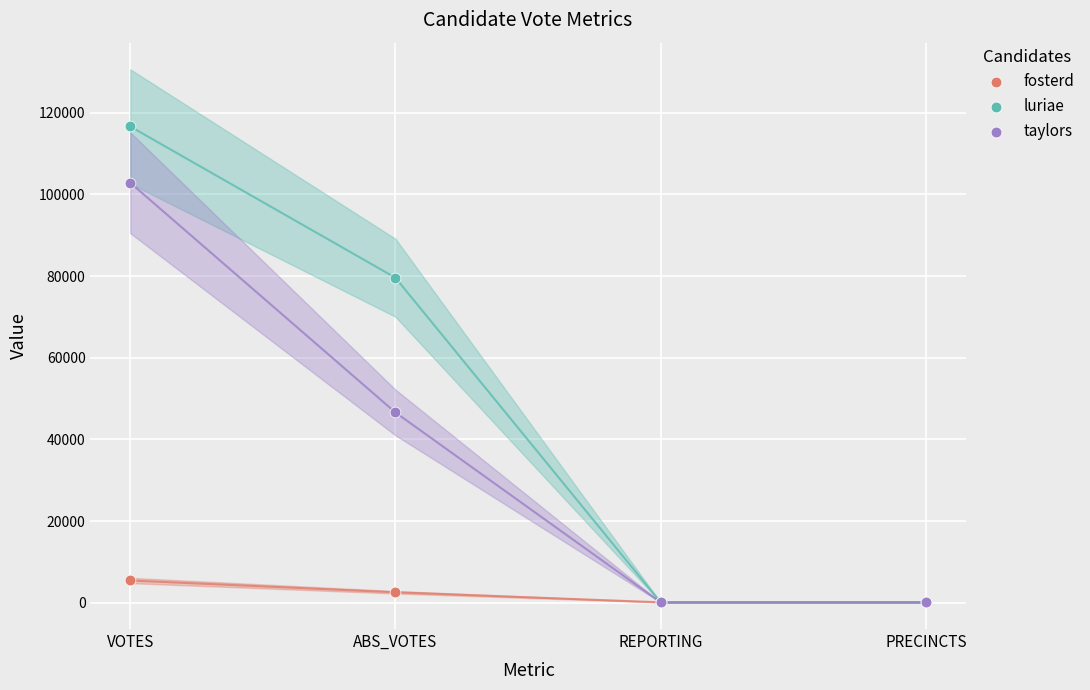

Which series reaches the maximum Y coordinate?

luriae